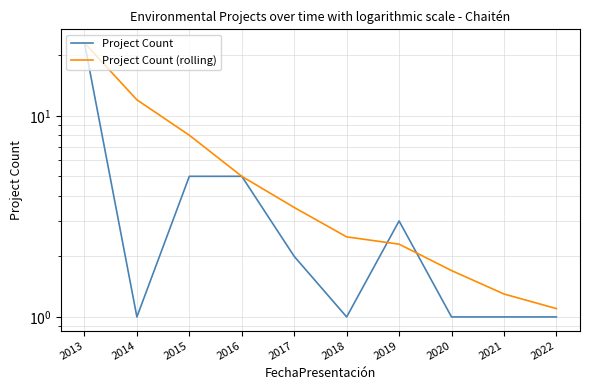

What is the sum of the Project Count values at 2014 and 2019?

4.0